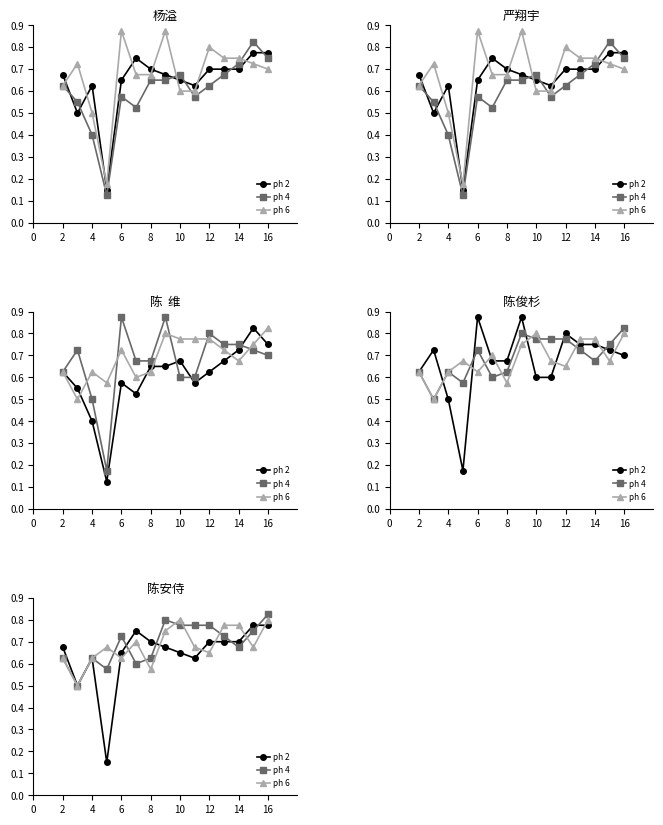

What is the difference between the maximum and minimum values in the ph 4 series?

0.3